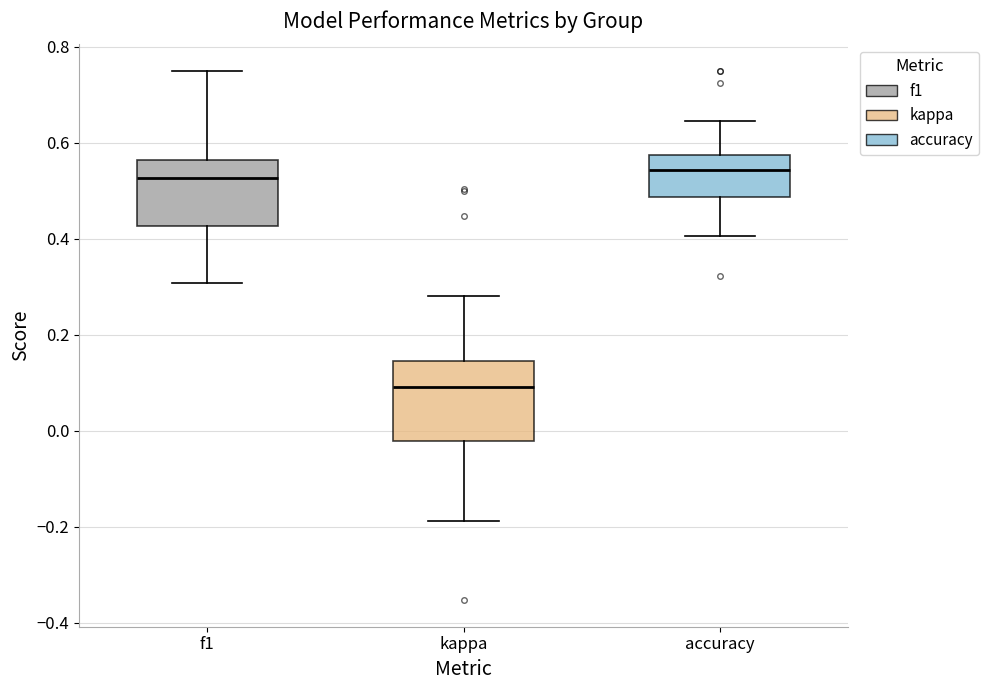

Which box's median line is the lowest?

kappa